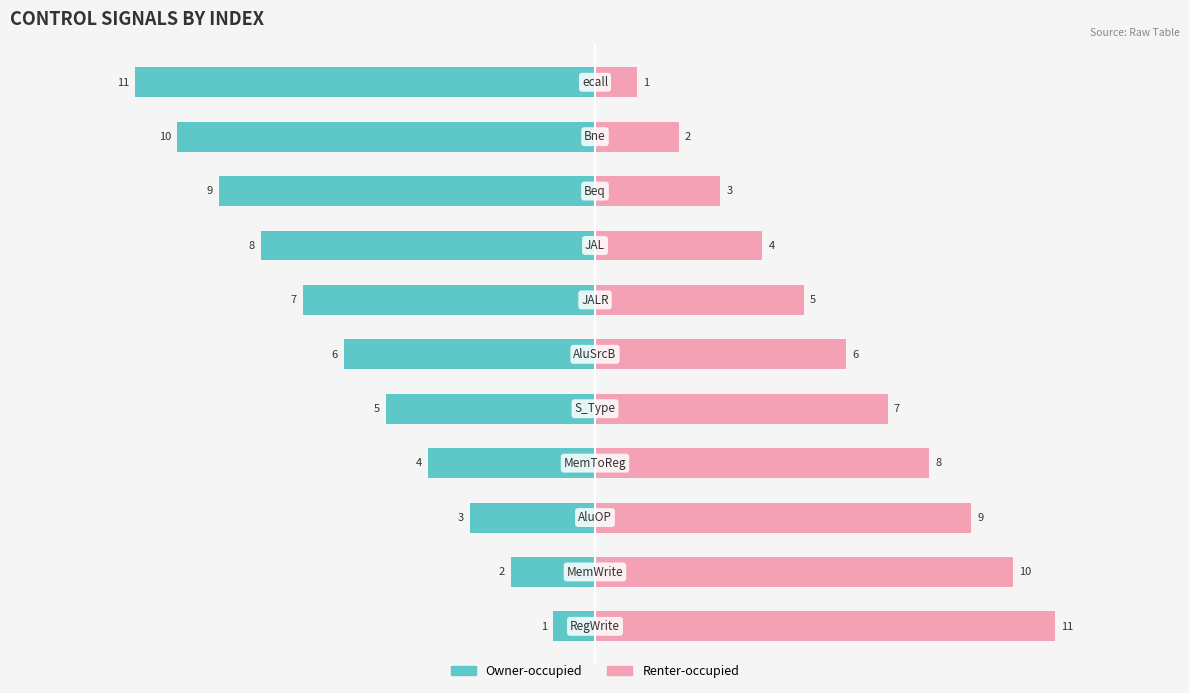

Rank the series by their average value, from lowest to highest.

Owner-occupied, Renter-occupied